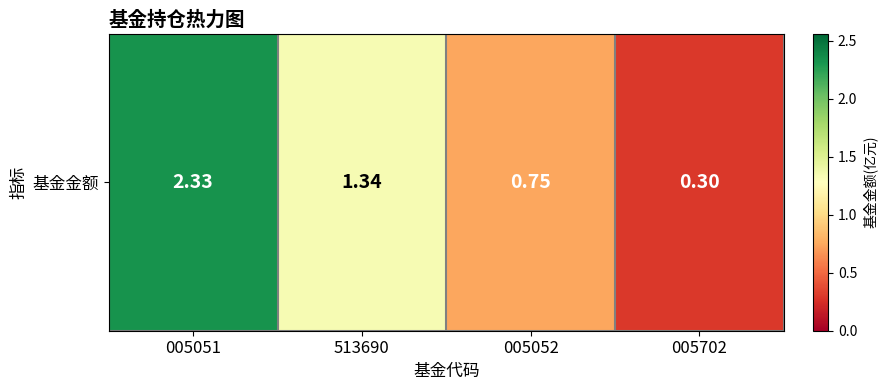

What is the approximate value at 005051?

2.3